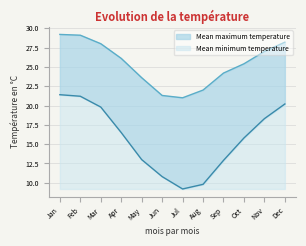

What is the sum of all Mean maximum temperature values?

305.1